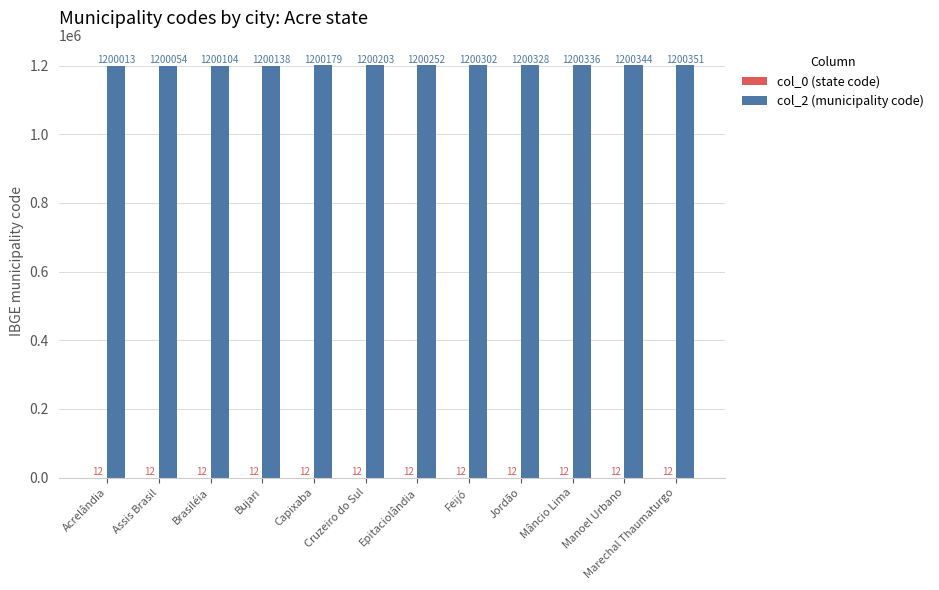

What is the maximum value shown in the chart?

1200351